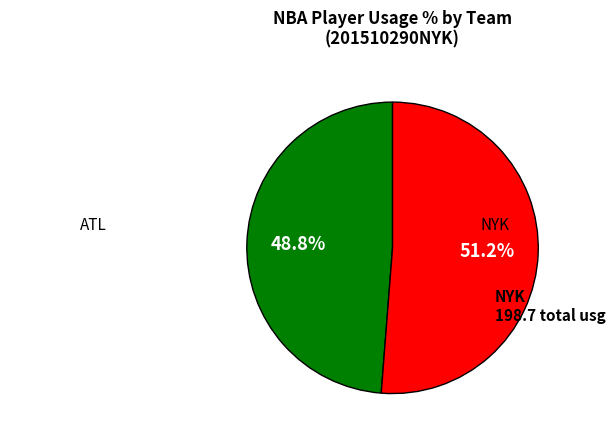

Is there any slice that represents more than half of the pie?

Yes